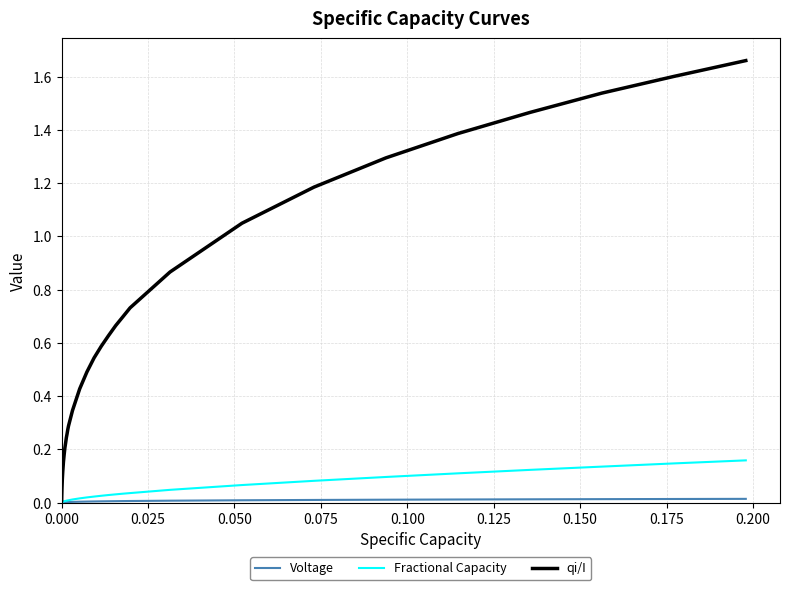

Which series has the largest total across all categories?

qi/I